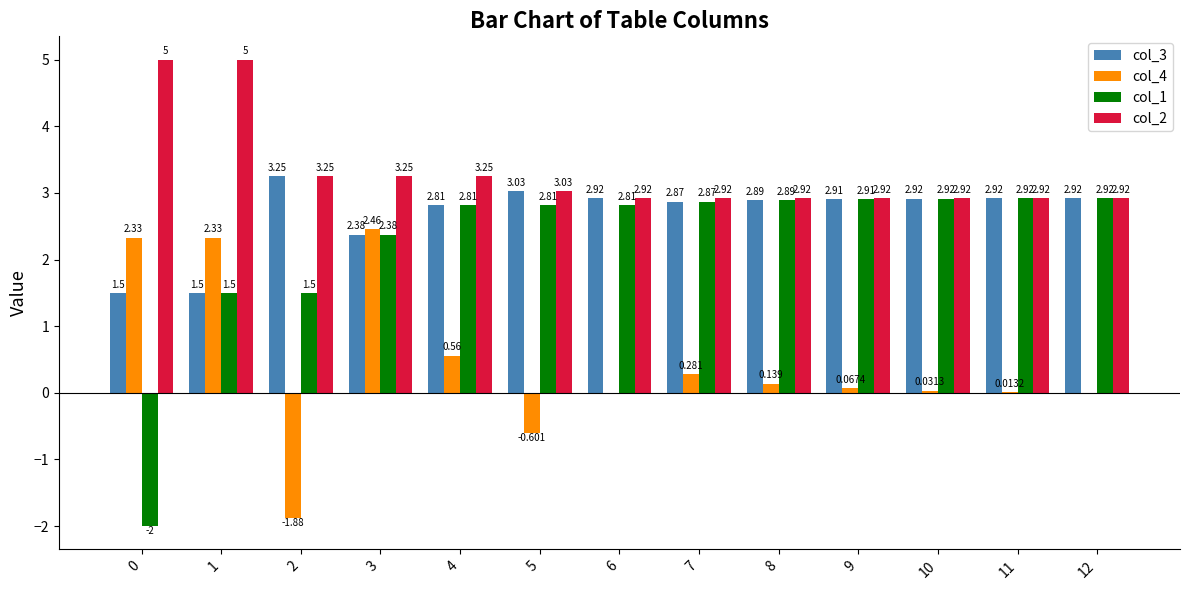

The col_1 series shows 4.2 at 5. True or false?

False